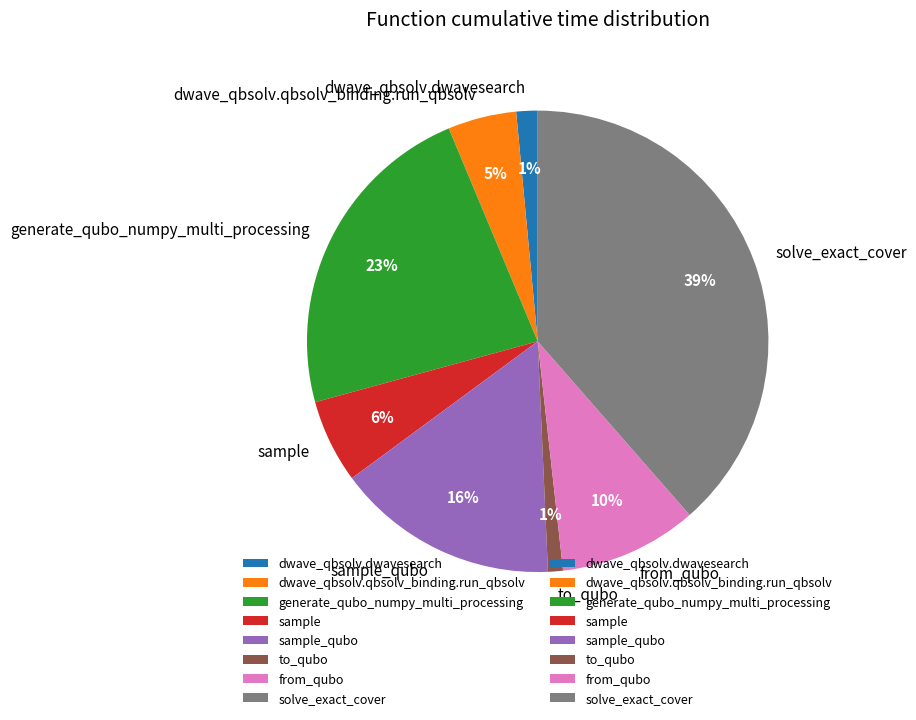

What percentage is the dwave_qbsolv.qbsolv_binding.run_qbsolv slice, to the nearest percent?

5%